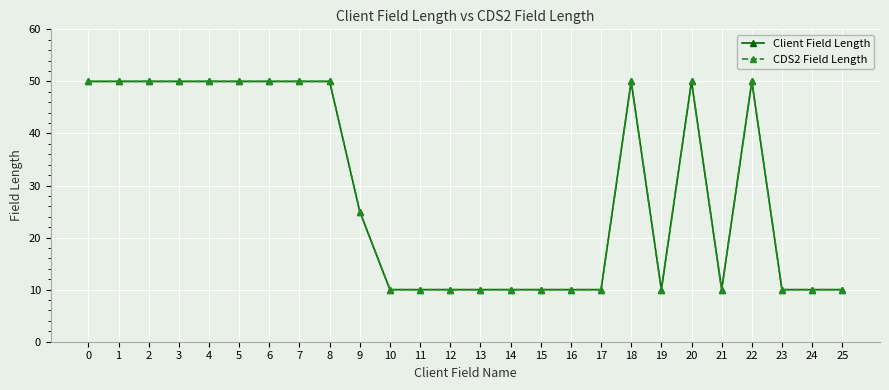

What is the difference between the maximum and minimum values in the Client Field Length series?

40